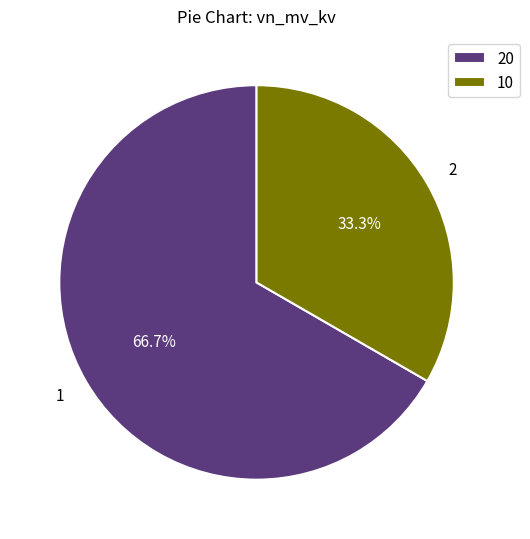

Is there a majority slice in this chart?

Yes